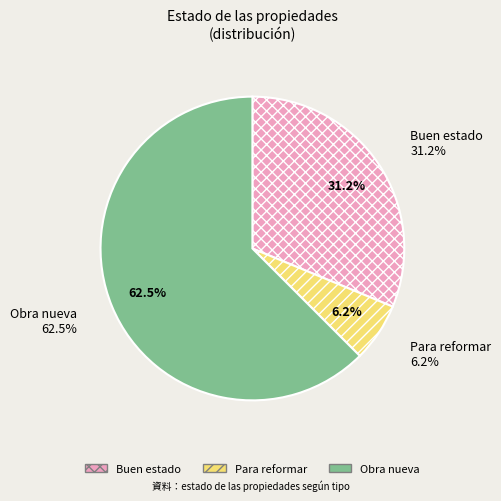

To the nearest percent, what portion does Buen estado represent?

31%